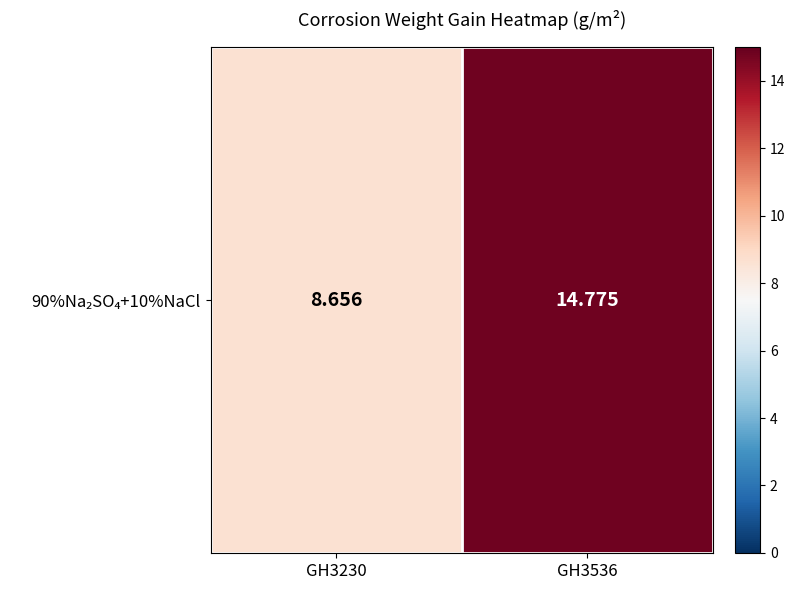

Is it true that the value at GH3230 is 8.7?

True